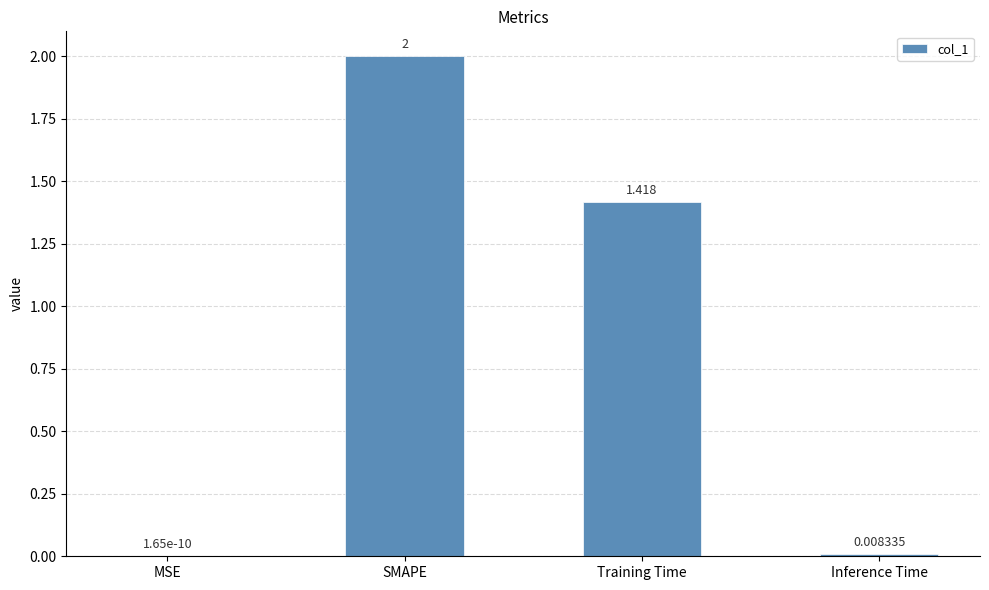

At which label does the data first exceed 1?

SMAPE